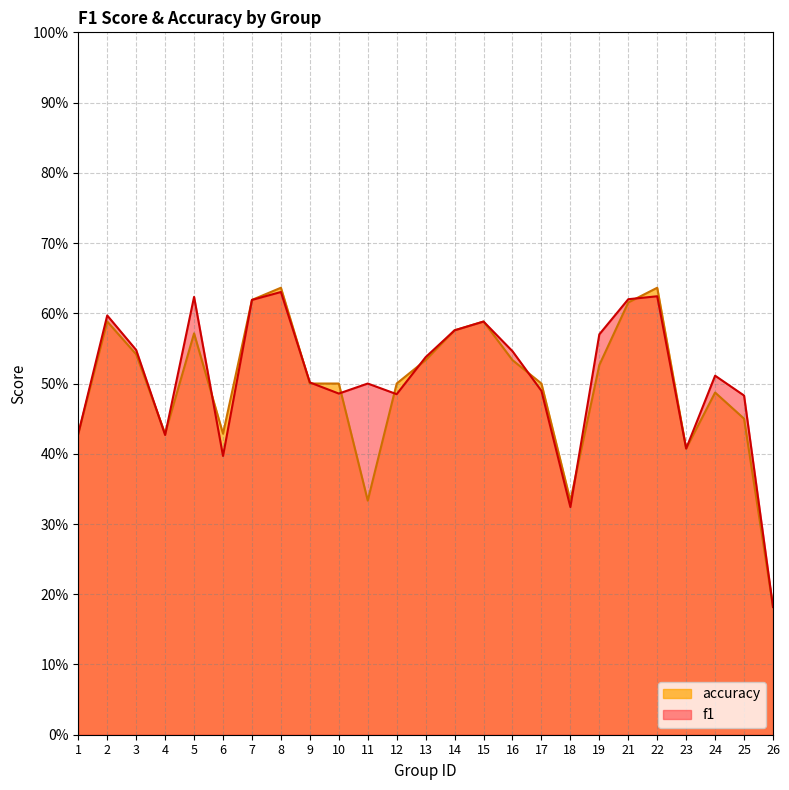

Which series has the largest range (max minus min)?

accuracy